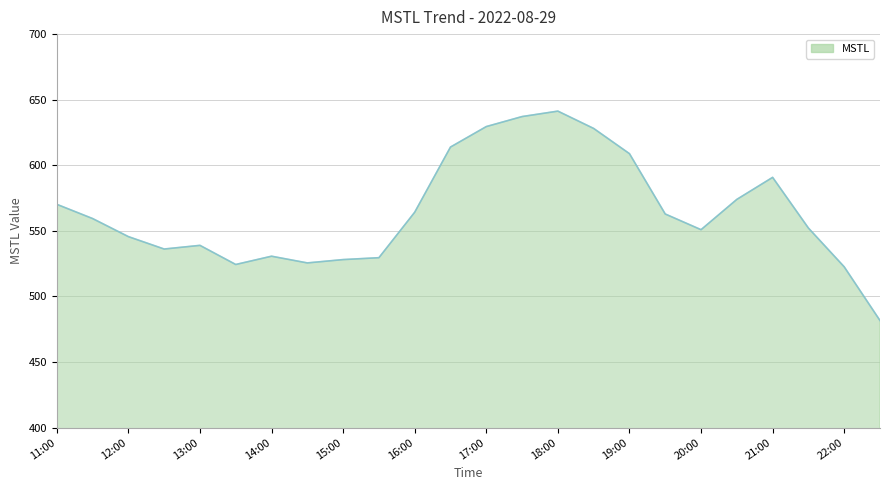

What is the difference between the maximum and minimum values?

159.7